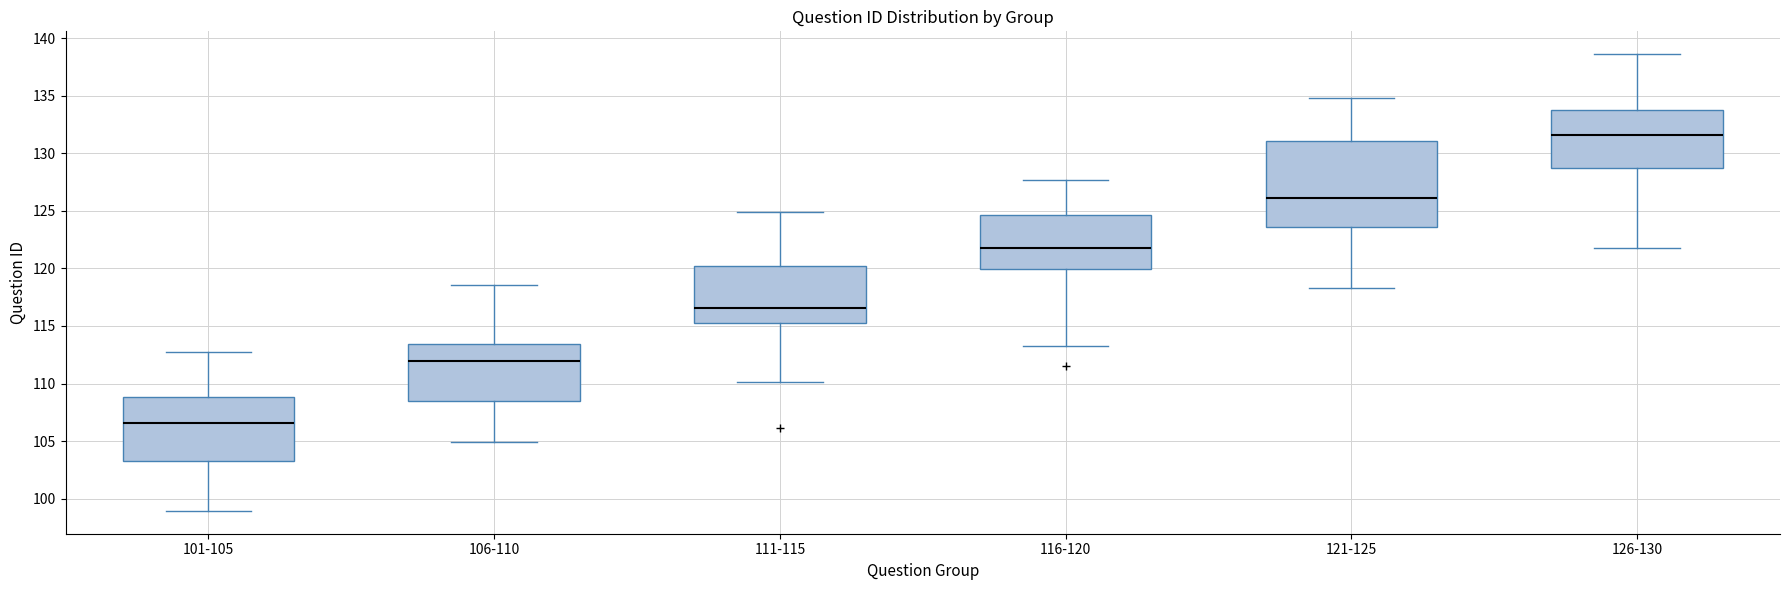

Where does the lower whisker of the box for 106-110 end on the y-axis? The values are not printed on the chart, so give them approximately, as read against the axis.

105.0